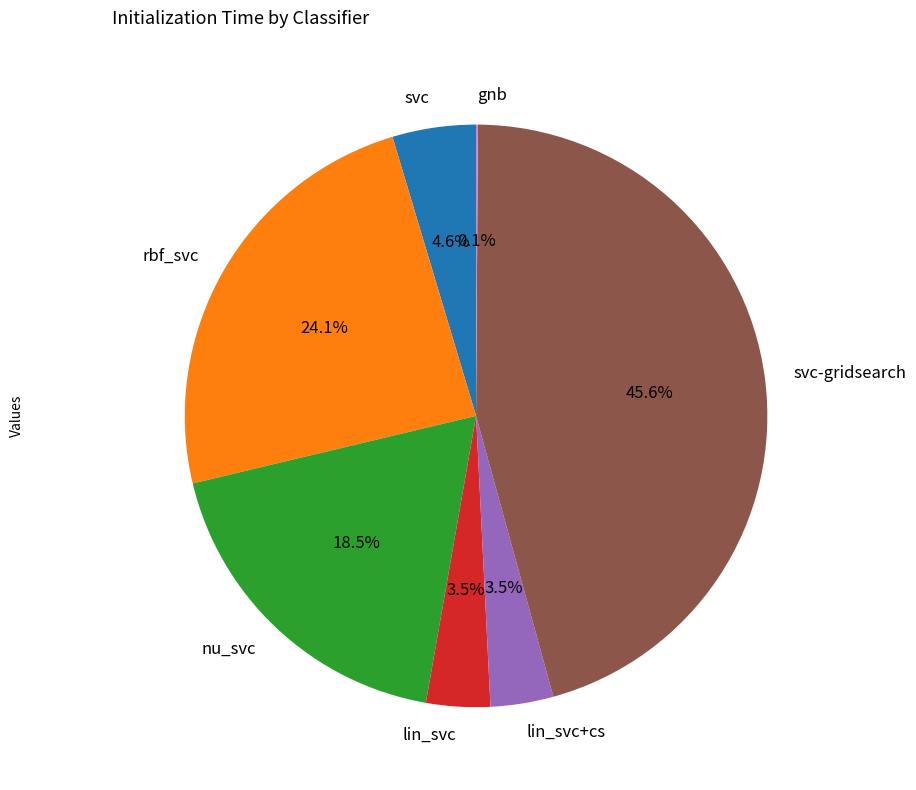

What percentage is NOT represented by svc-gridsearch?

54.4%